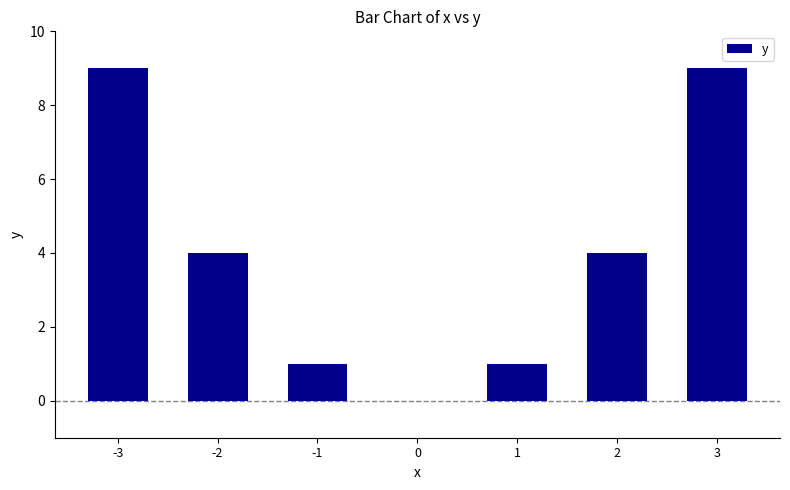

What is the average value?

4